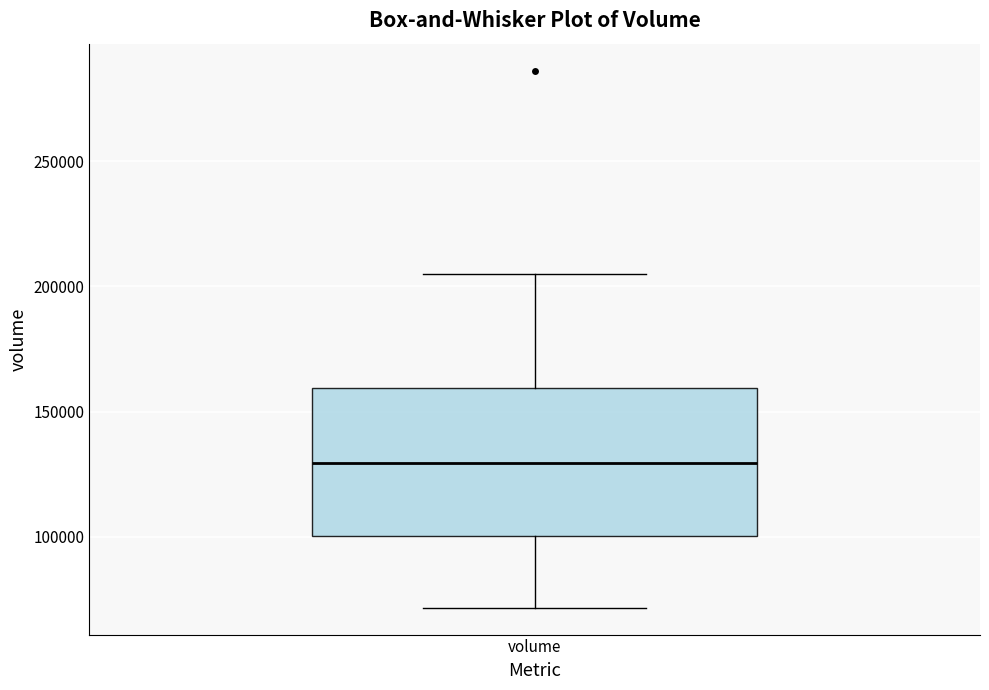

Read this box plot against the y-axis: the position of the median line, the range covered by the box, and the ends of both whiskers. The values are not printed on the chart, so give them approximately, as read against the axis.

median 130000, box 100000 to 160000, whiskers 70000 to 205000